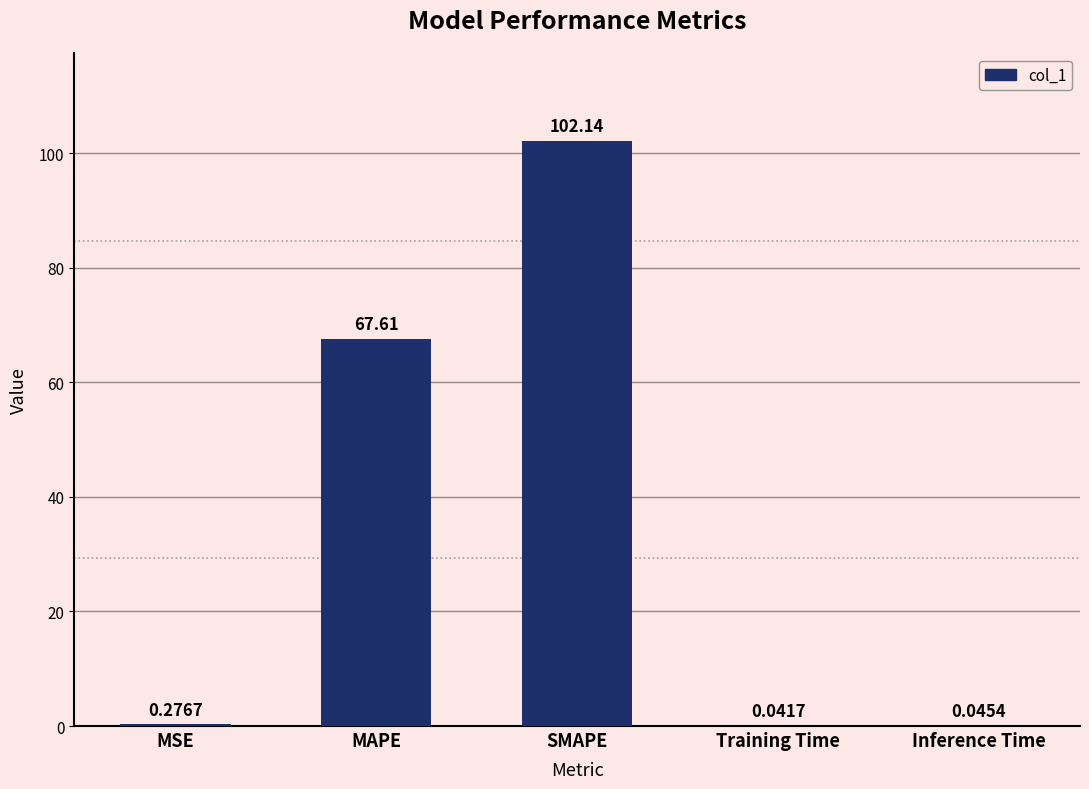

Where is the data nearest to the value 51?

MAPE